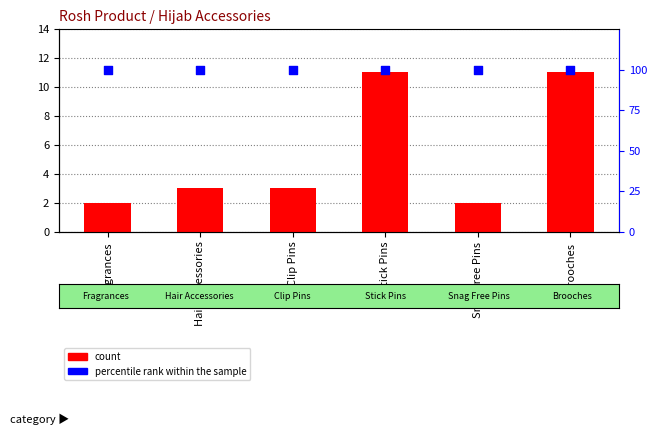

At which category is the sum across all series the highest?

Stick Pins